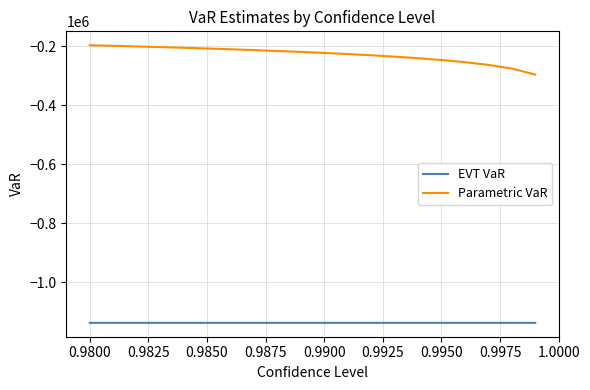

True or false: EVT VaR has more than 0 points higher than both neighbors.

False